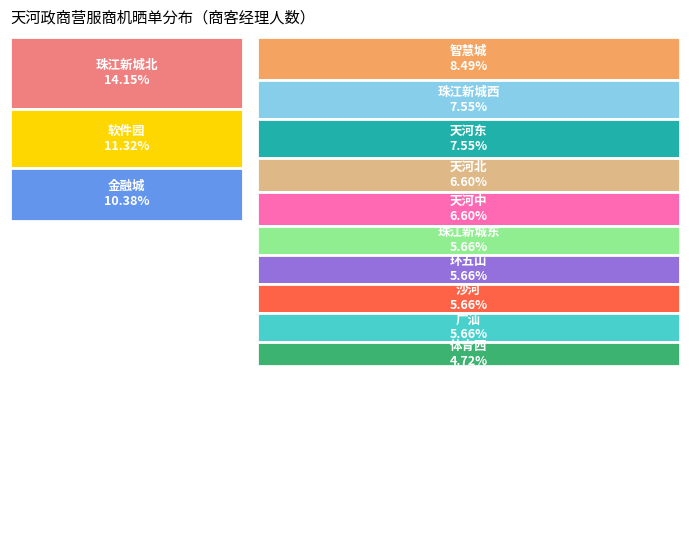

What portion of the pie excludes 沙河?

94.3%